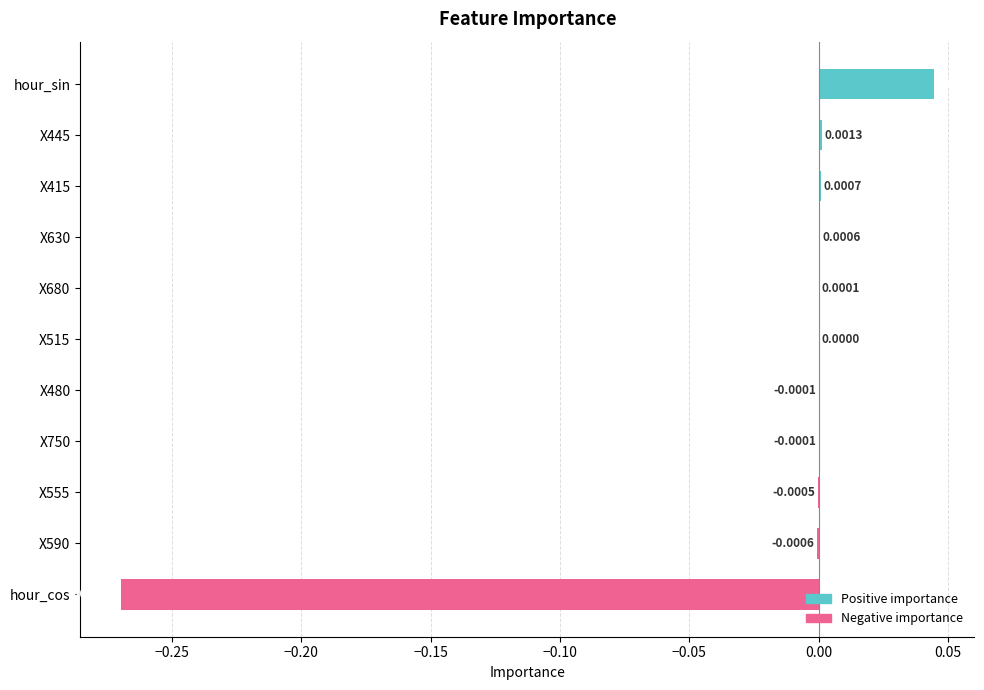

How many values are above zero?

6